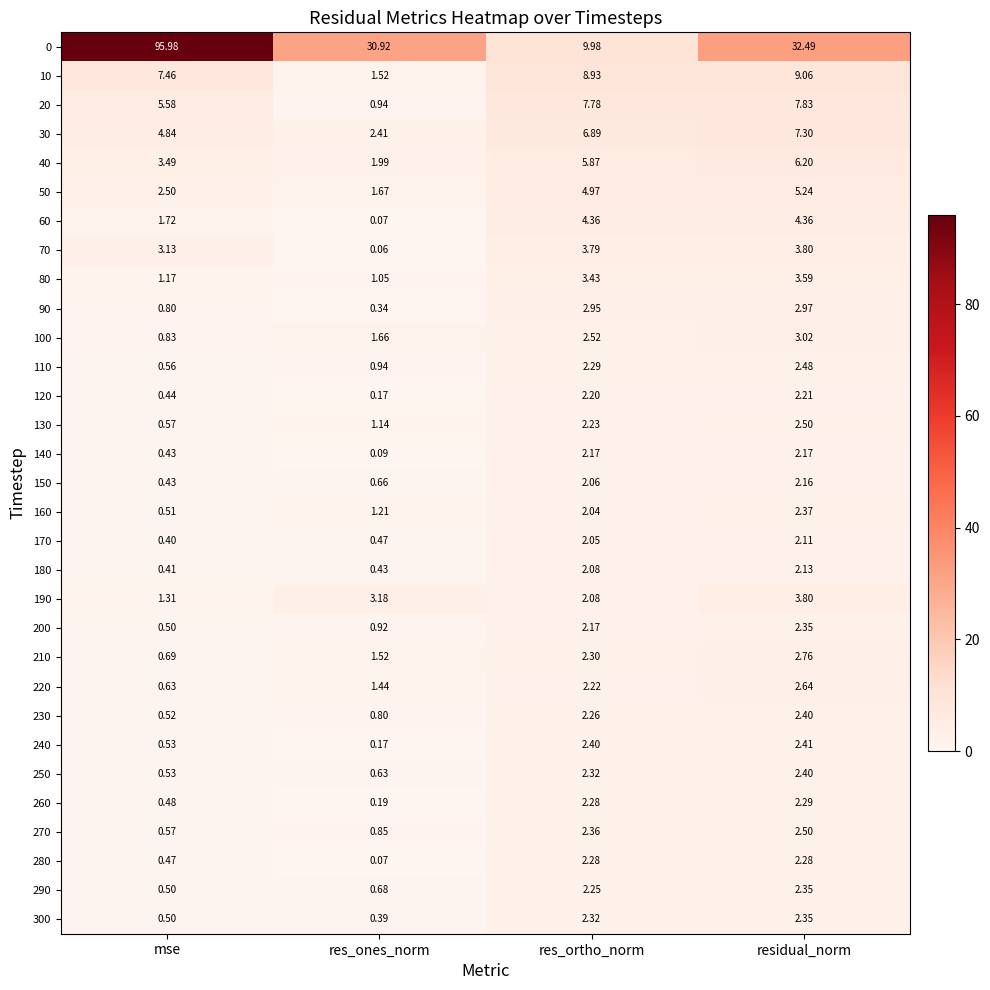

Which category has the lowest value in the 270 series?

mse